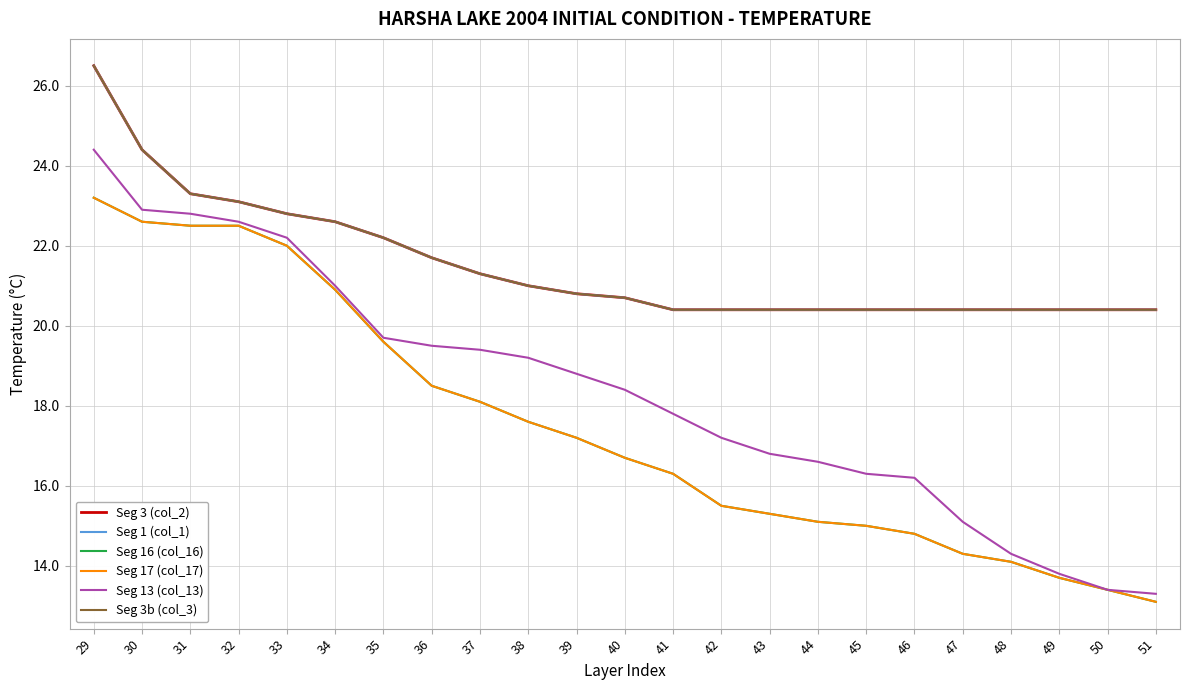

What value does the Seg 17 (col_17) series have at 42?

15.5